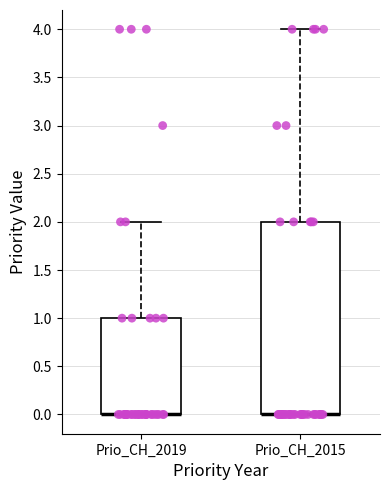

Which box is the tallest, from its lower edge to its upper edge?

Prio_CH_2015